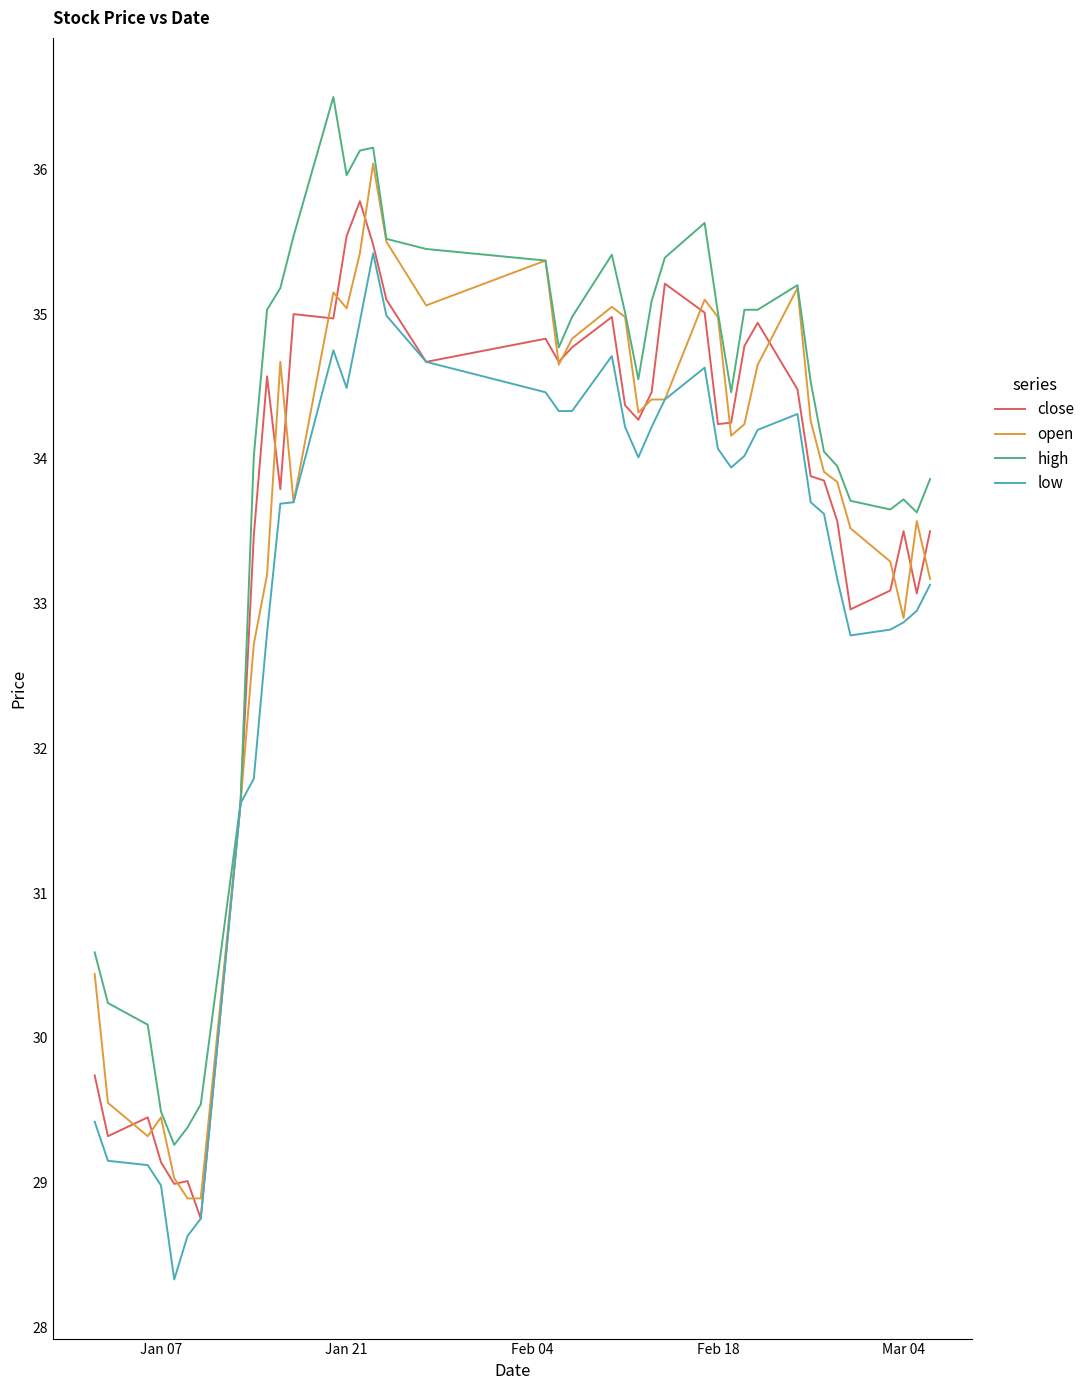

At how many categories does at least one series exceed 31?

33